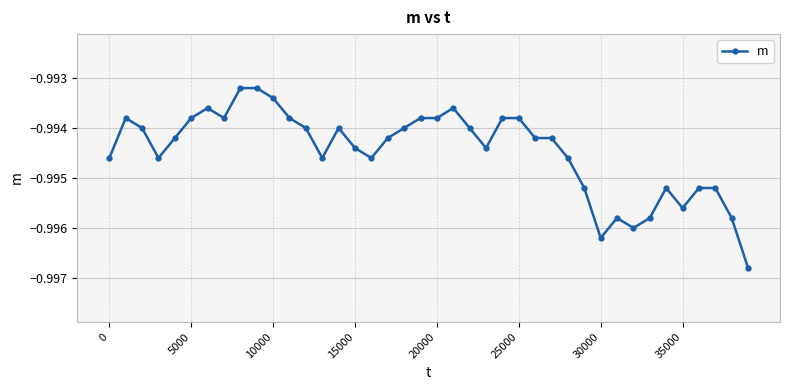

True or false: the data has more than 1 interior local peaks.

True